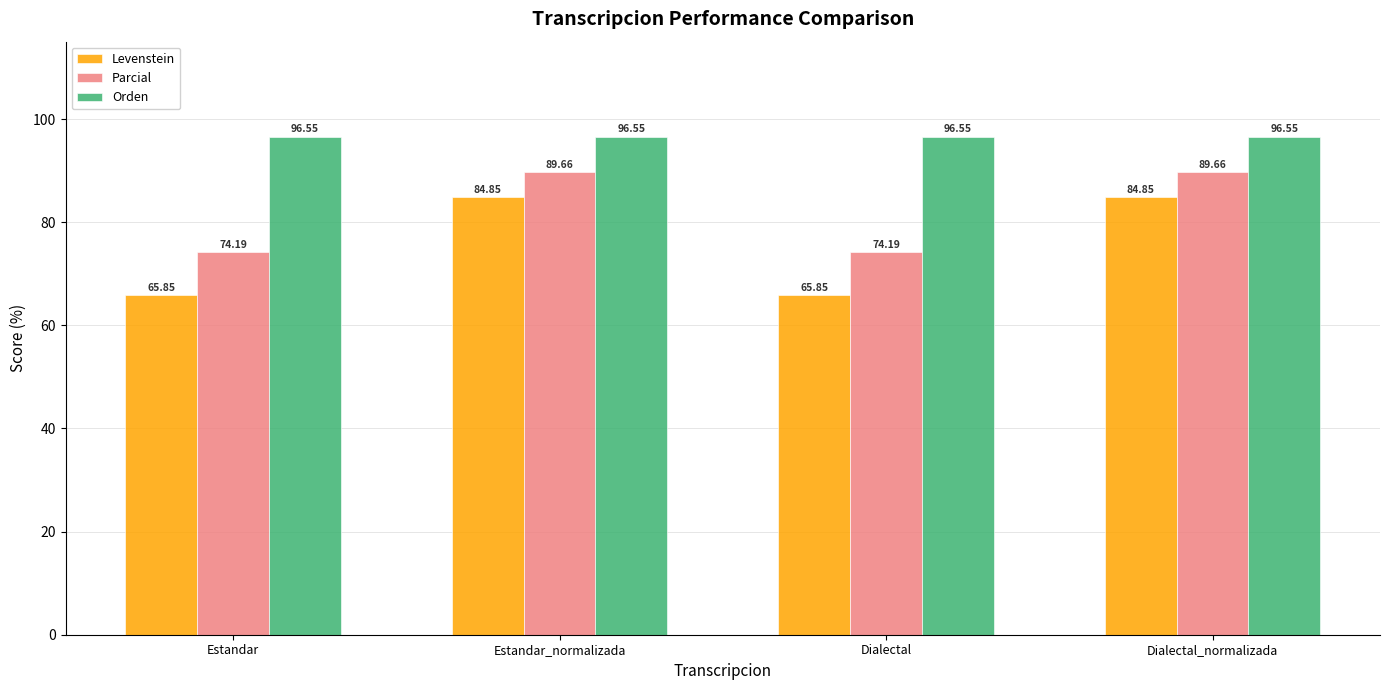

What is the sum of the Levenstein values at Estandar and Dialectal_normalizada?

150.7